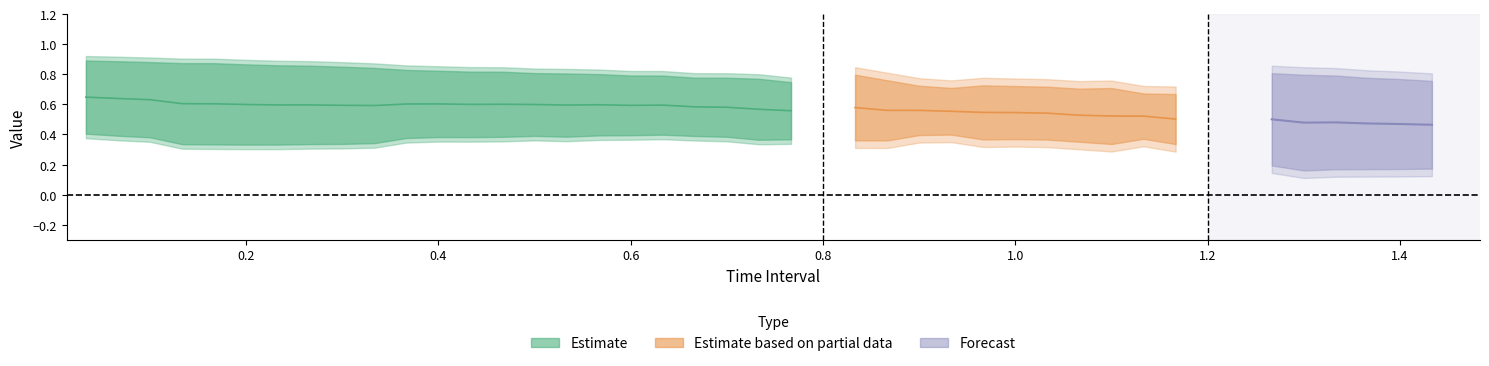

What is the label of the 36th point from the left?

35